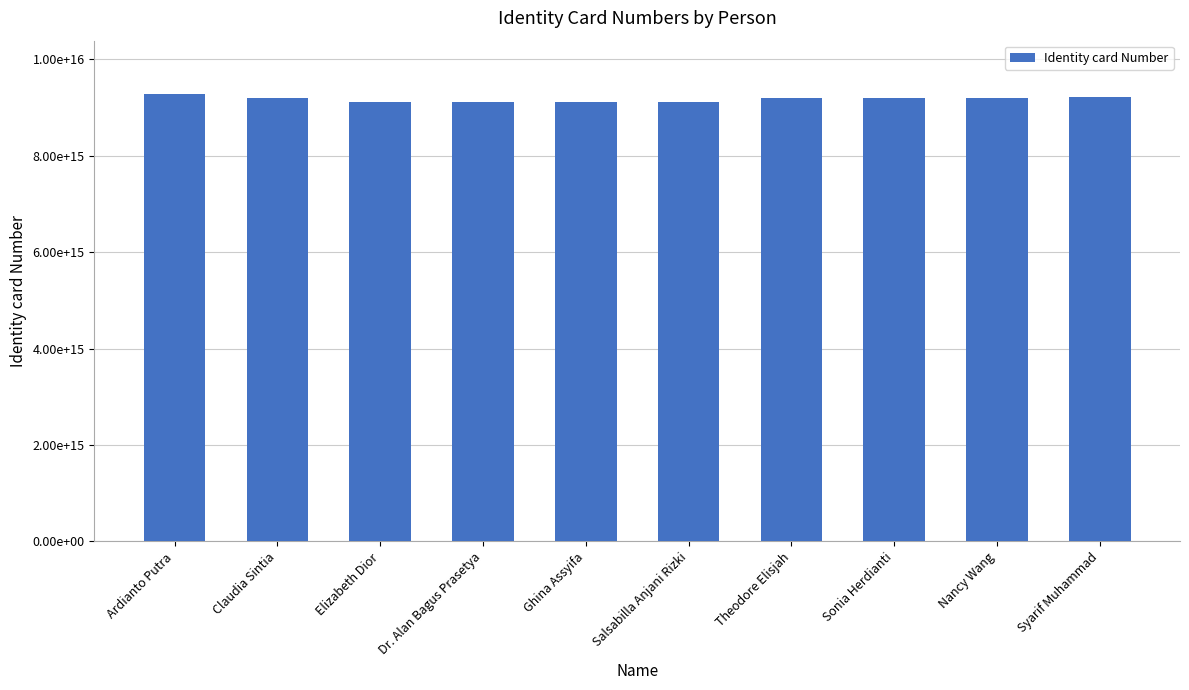

Rank the categories by value from highest to lowest.

Ardianto Putra, Syarif Muhammad, Claudia Sintia, Sonia Herdianti, Nancy Wang, Theodore Elisjah, Ghina Assyifa, Elizabeth Dior, Dr. Alan Bagus Prasetya, Salsabilla Anjani Rizki